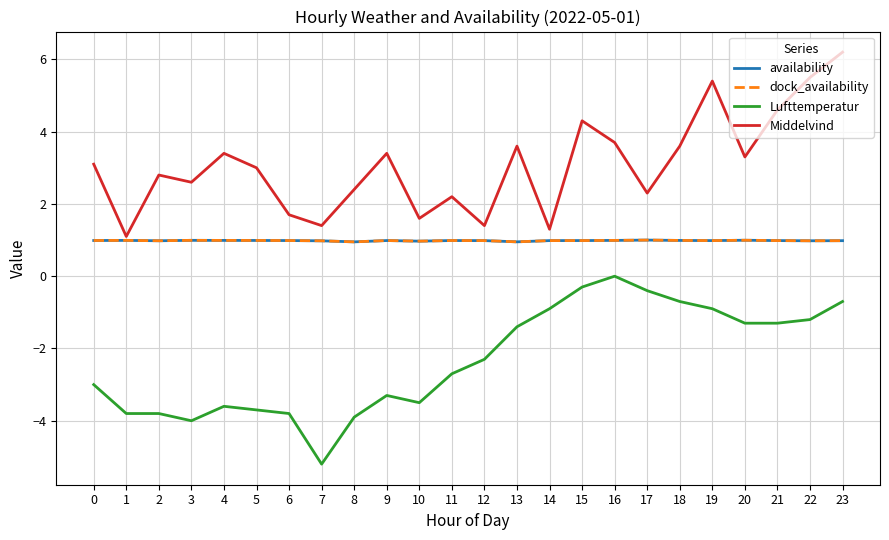

At which category is the sum across all series the highest?

23